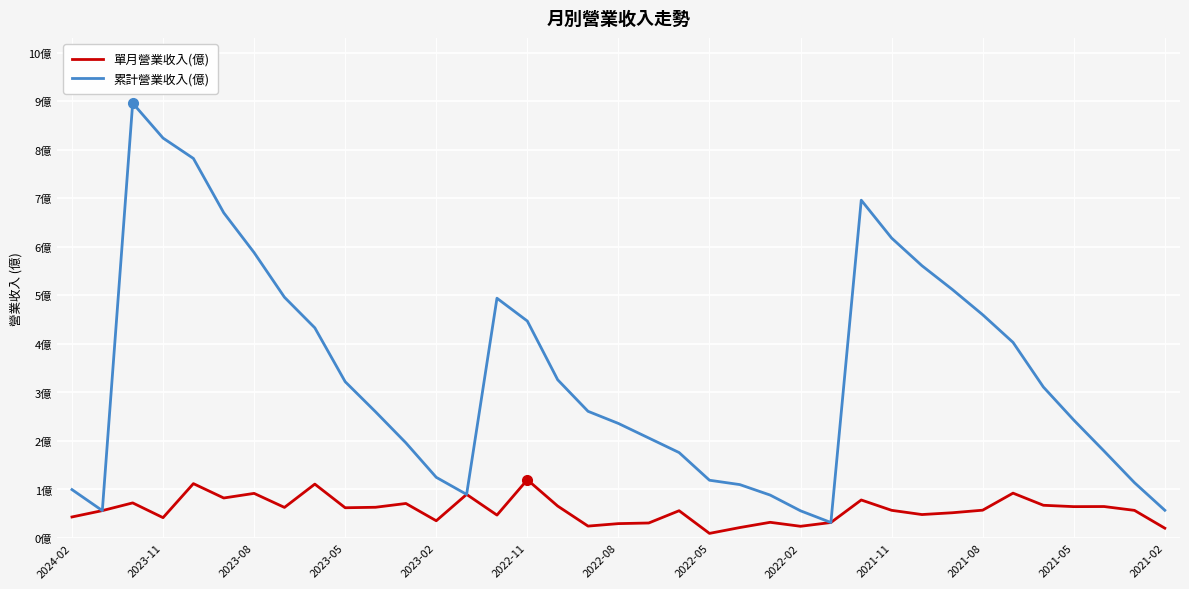

What are all the series names shown in the legend?

單月營業收入(億), 累計營業收入(億)